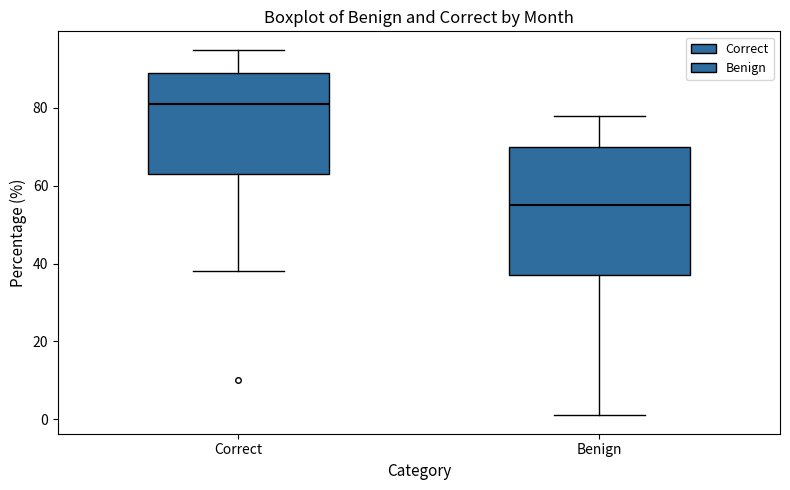

Which box has the highest median line?

Correct